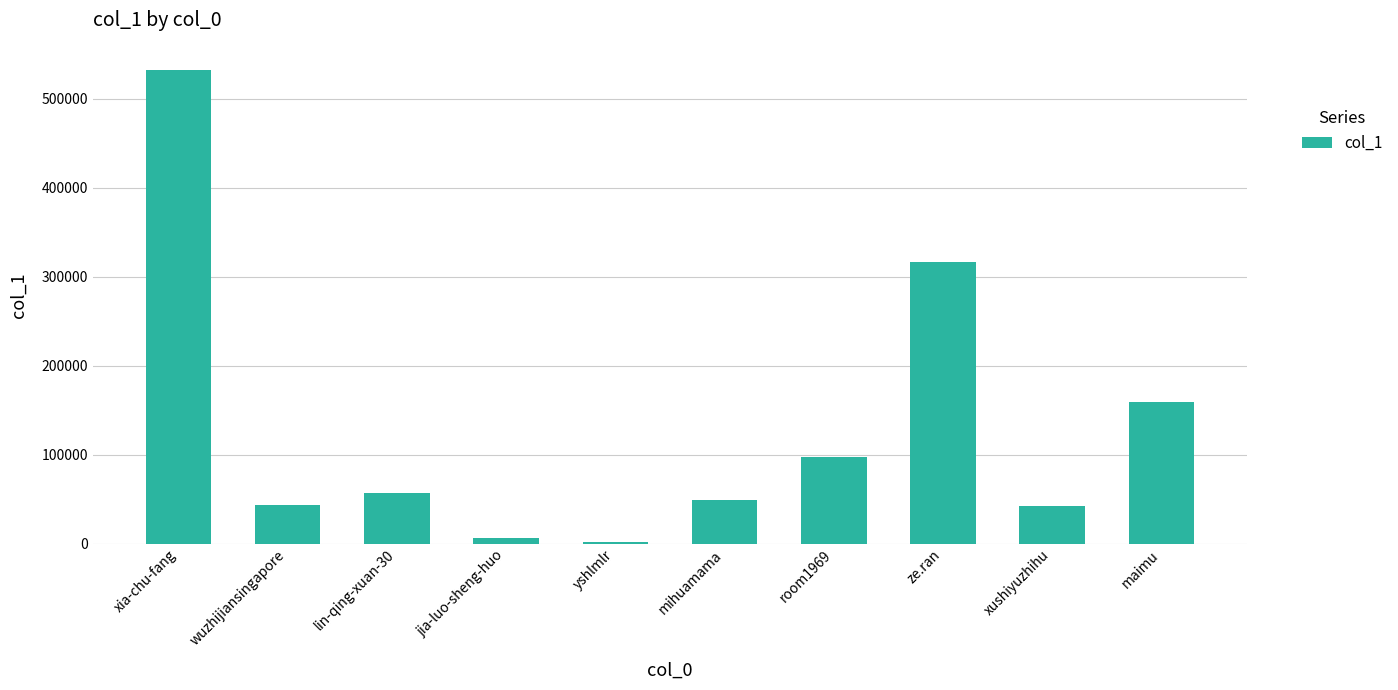

True or false: the data shows 70596 at wuzhijiansingapore.

False